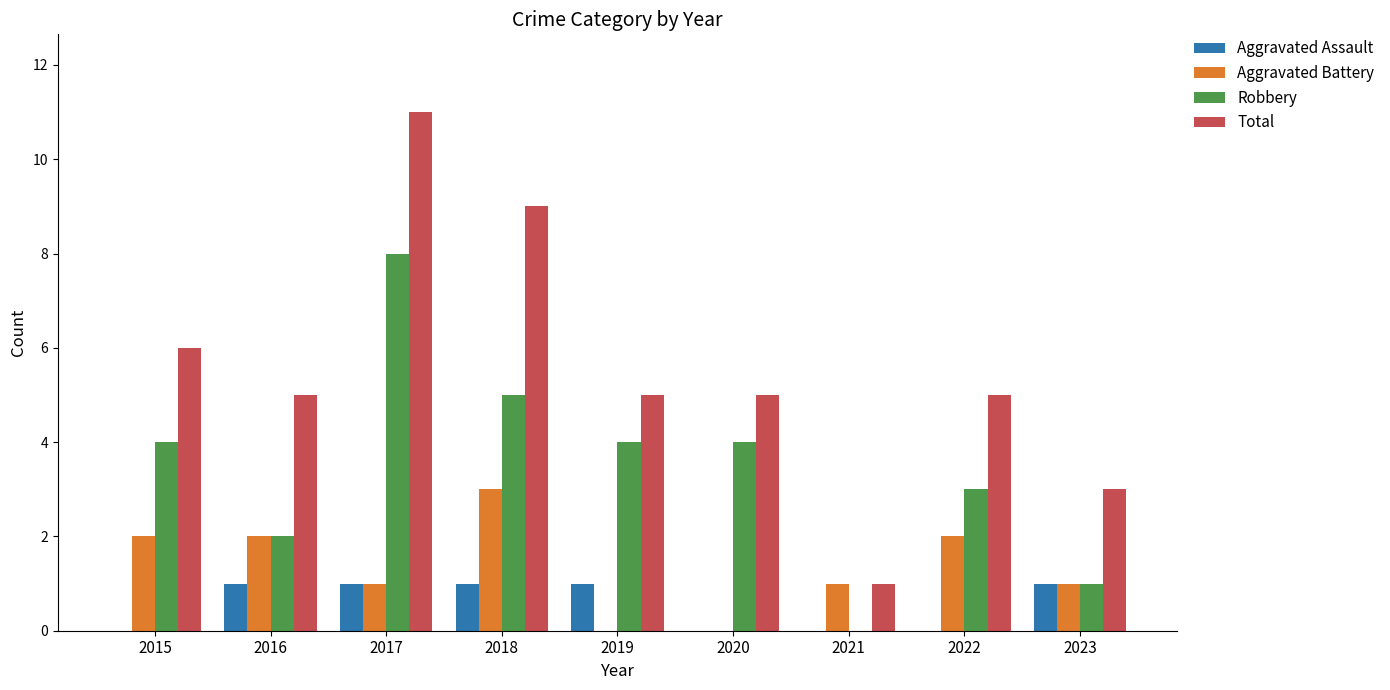

Reading left to right, transcribe all the data shown in this chart.

Aggravated Assault: 2015=0	2016=1	2017=1	2018=1	2019=1	2020=0	2021=0	2022=0	2023=1
Aggravated Battery: 2015=2	2016=2	2017=1	2018=3	2019=0	2020=0	2021=1	2022=2	2023=1
Robbery: 2015=4	2016=2	2017=8	2018=5	2019=4	2020=4	2021=0	2022=3	2023=1
Total: 2015=6	2016=5	2017=11	2018=9	2019=5	2020=5	2021=1	2022=5	2023=3